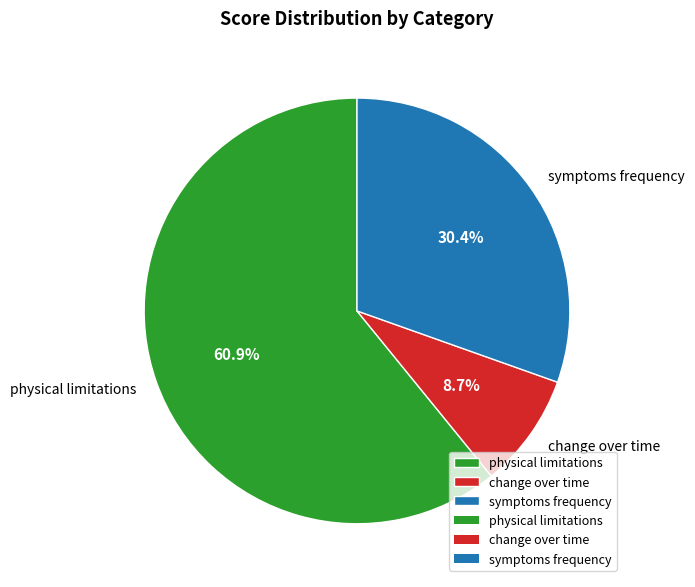

Which category has the biggest portion of the pie?

physical limitations